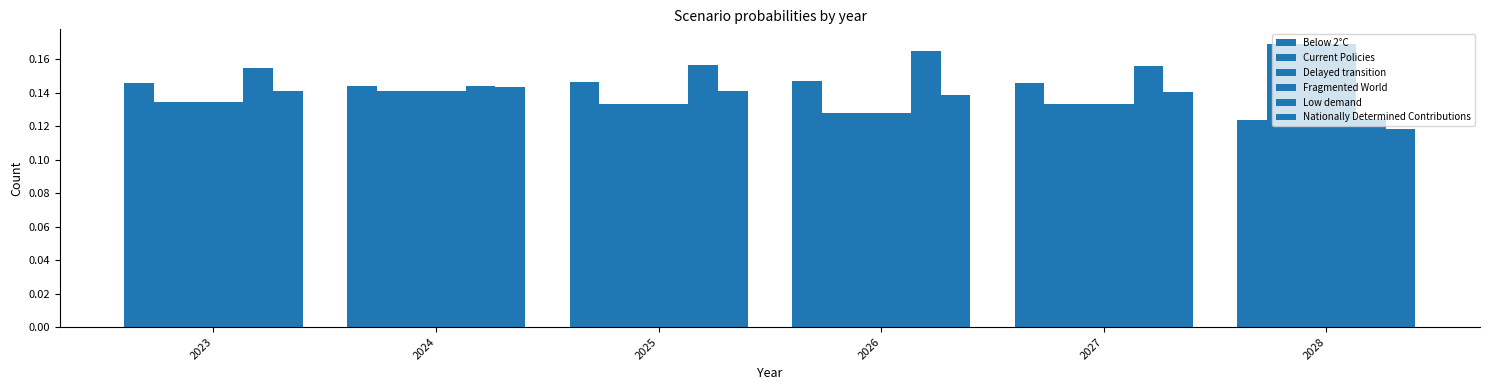

At which category is the sum across all series the highest?

2028